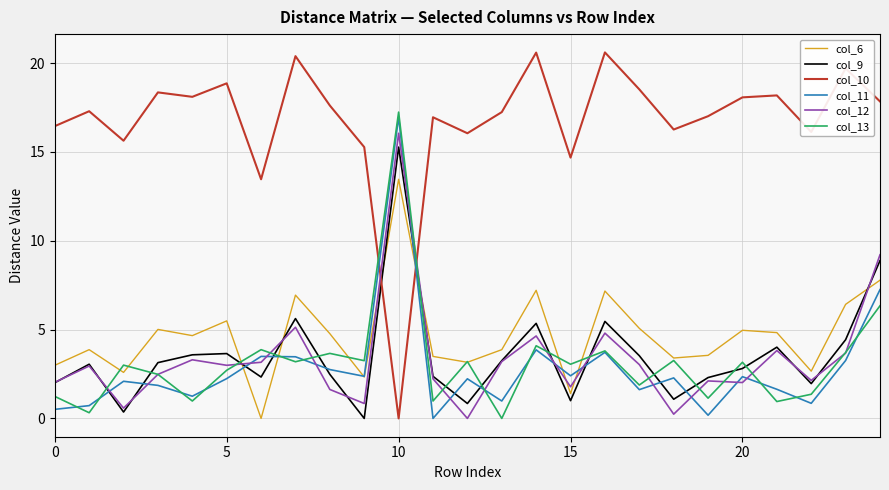

What is the maximum value shown in the chart?

20.6